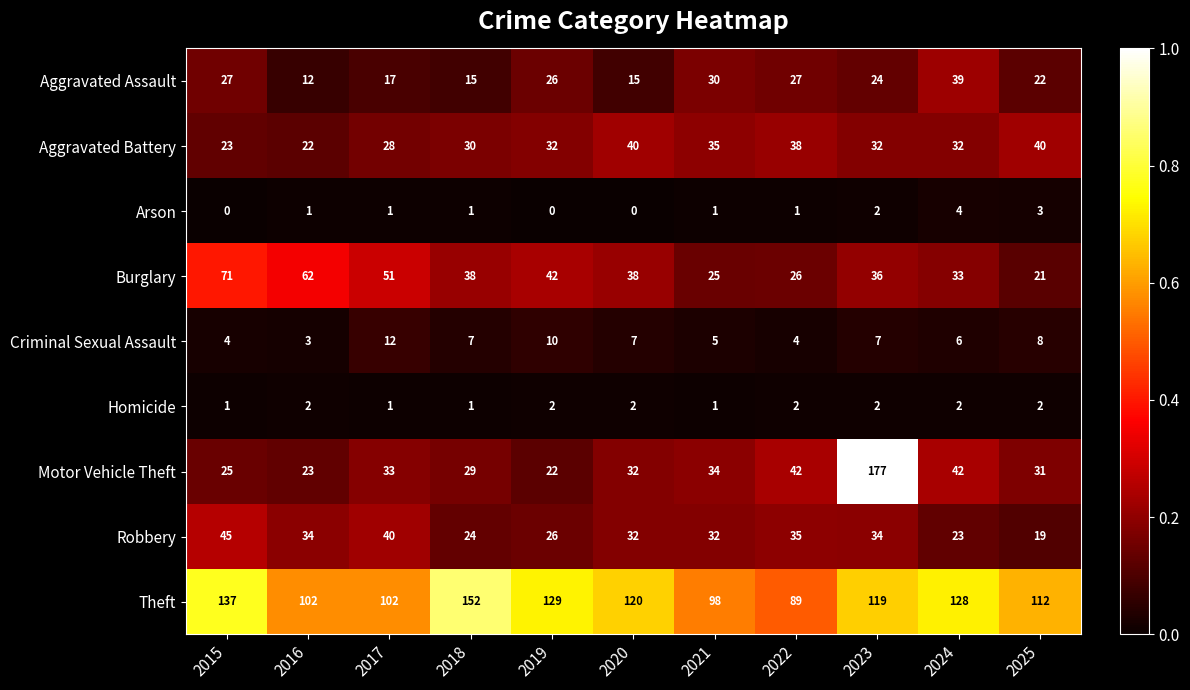

Which series changed the most between 2020 and 2023?

Motor Vehicle Theft